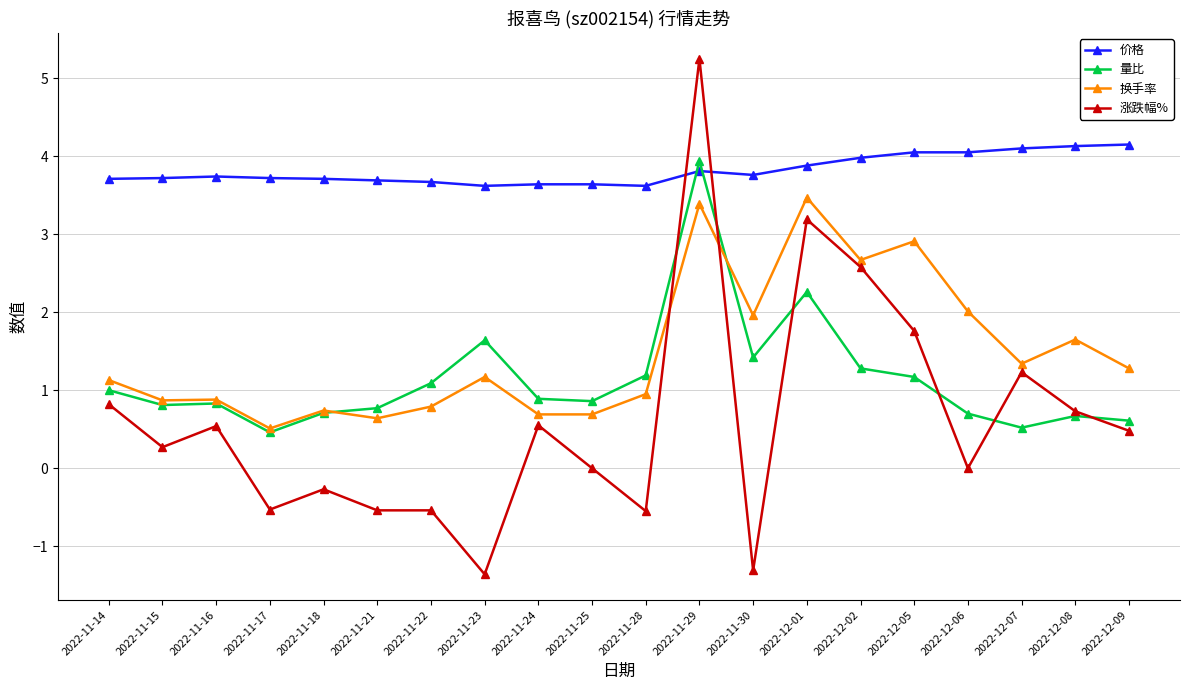

True or false: 量比 has more than 2 points higher than both neighbors.

True